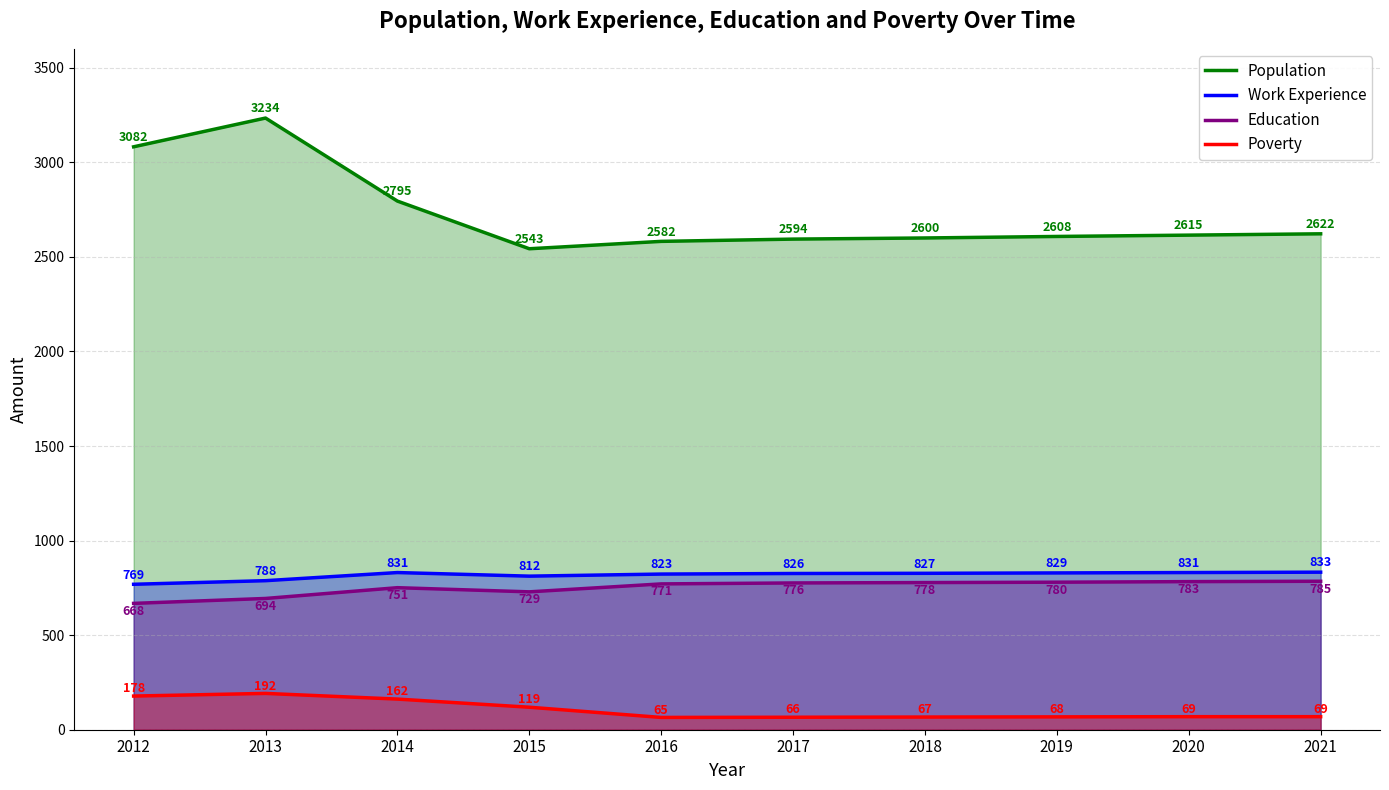

At which category is the sum across all series the highest?

2013